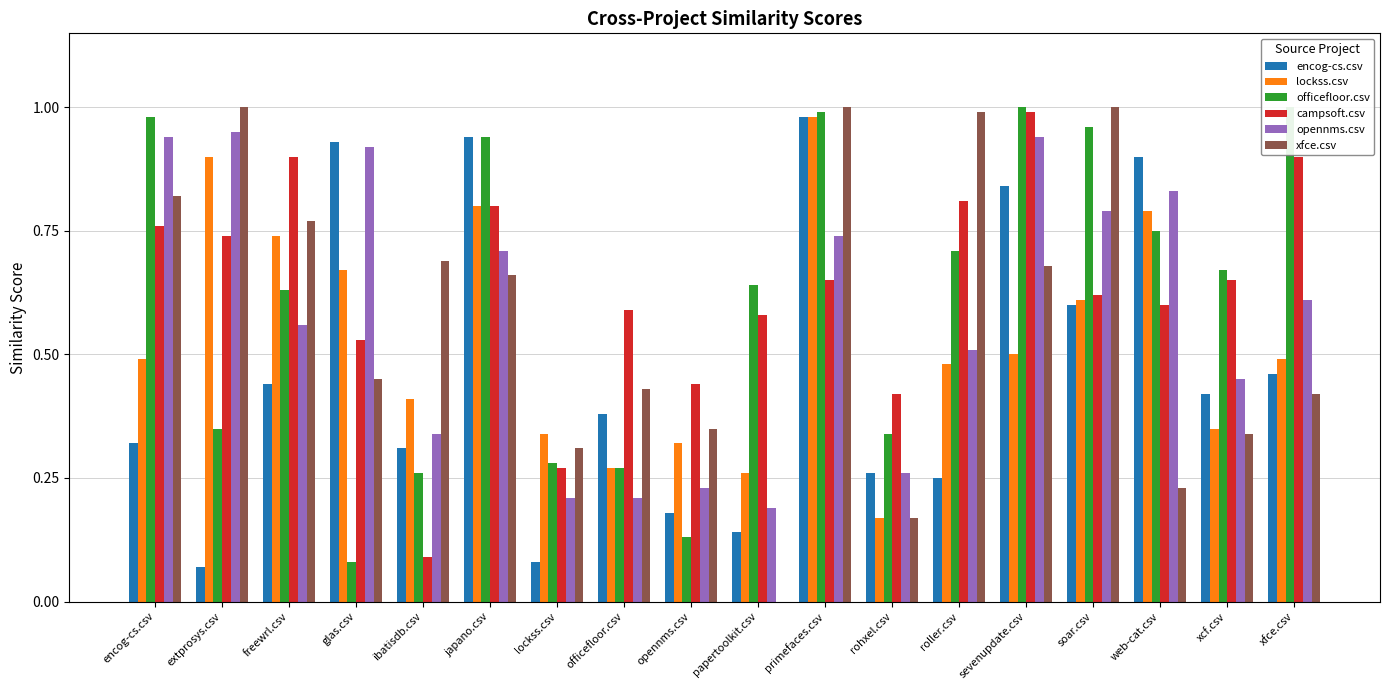

What is the label of the 17th bar from the left?

xcf.csv